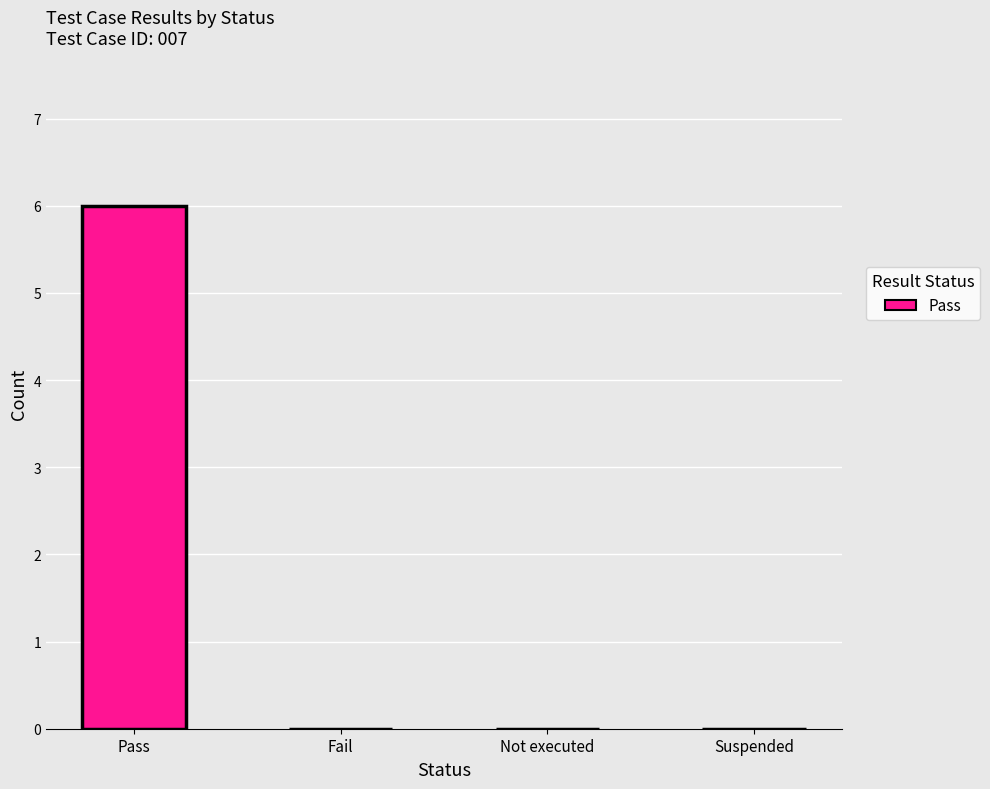

Is it true that the value at Suspended is 0?

True